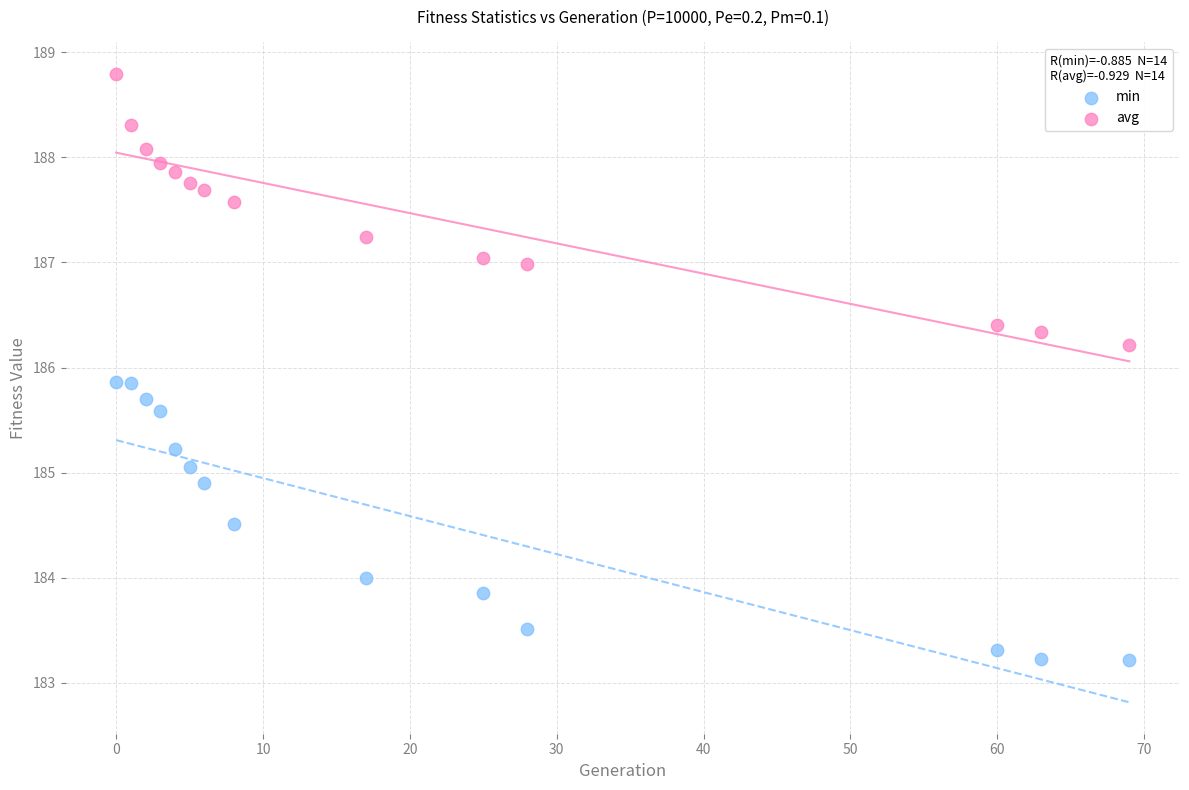

Which series has the widest spread of Y values?

min